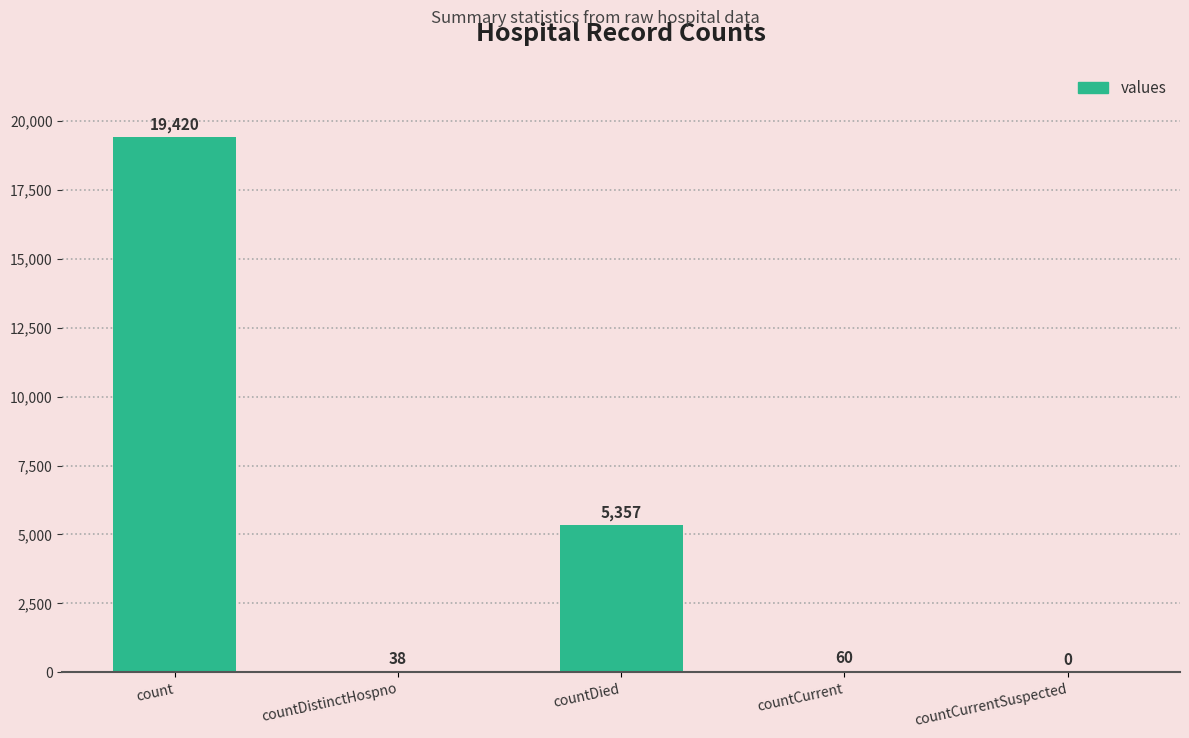

What is the change in value from countDistinctHospno to countDied?

+5319